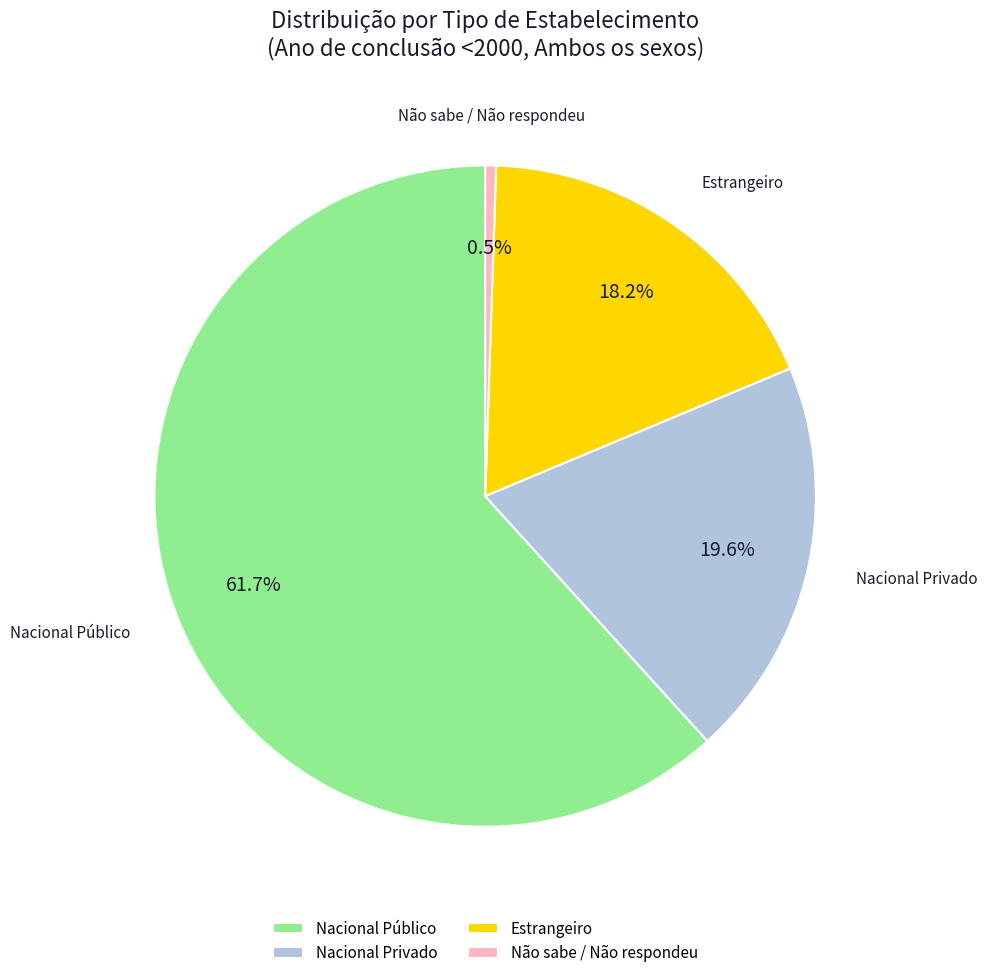

Which category has the biggest portion of the pie?

Nacional Público